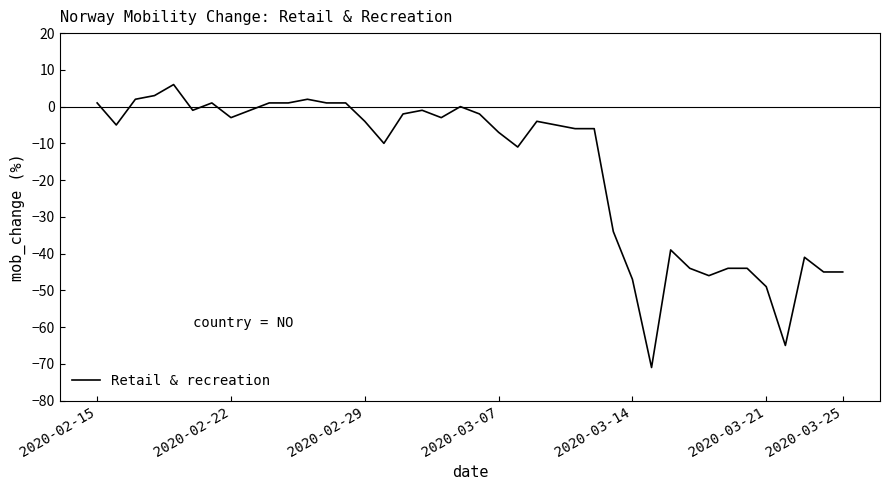

Reading right to left, transcribe all the data shown in this chart.

-45	-45	-41	-65	-49	-44	-44	-46	-44	-39	-71	-47	-34	-6	-6	-5	-4	-11	-7	-2	0	-3	-1	-2	-10	-4	1	1	2	1	1	-1	-3	1	-1	6	3	2	-5	1